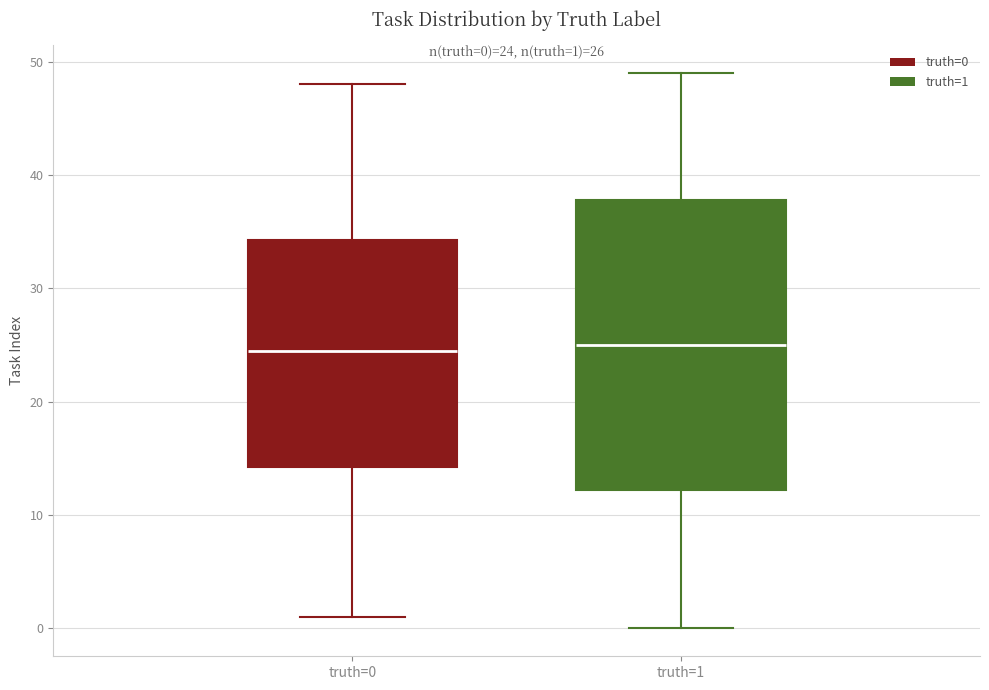

Comparing the boxes themselves (not the whiskers), which one is the tallest?

truth=1